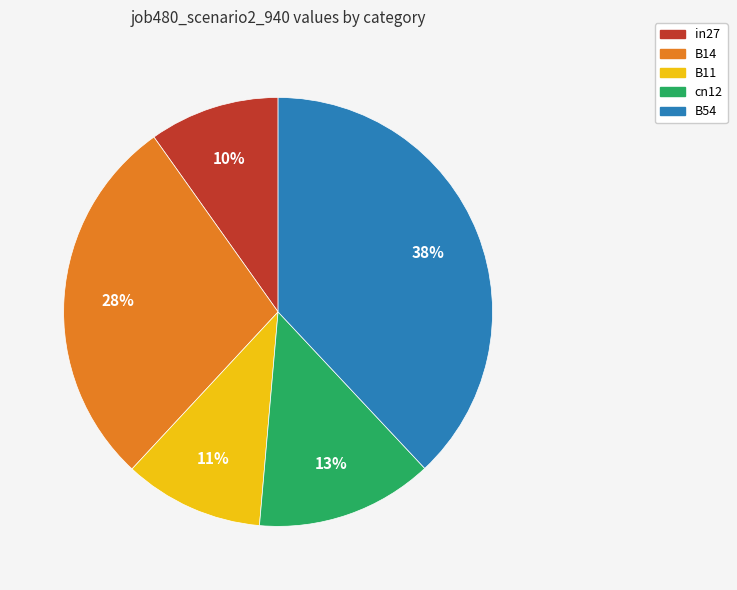

Which slice is the largest?

B54